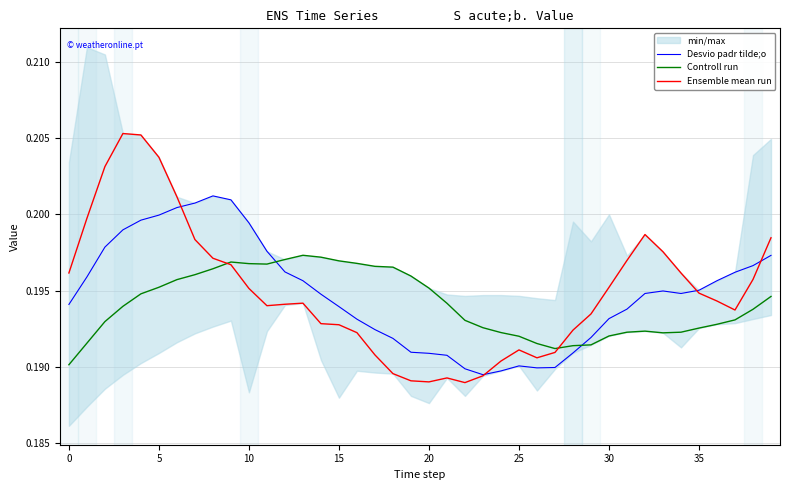

Which category has the lowest value in the Ensemble mean run series?

22